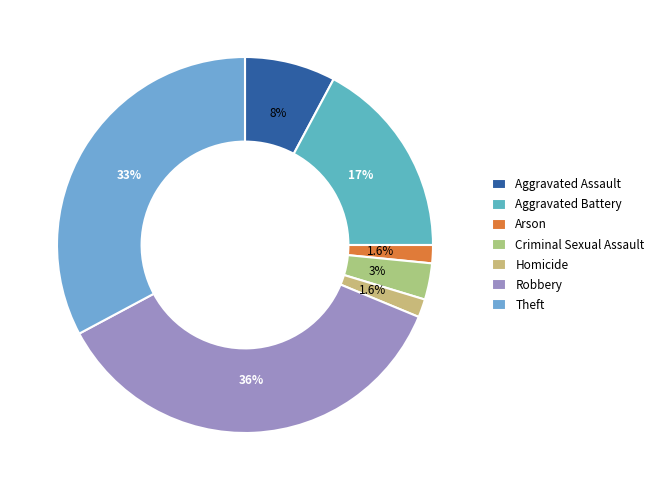

Do Theft and Aggravated Assault together represent more than half of the pie?

No